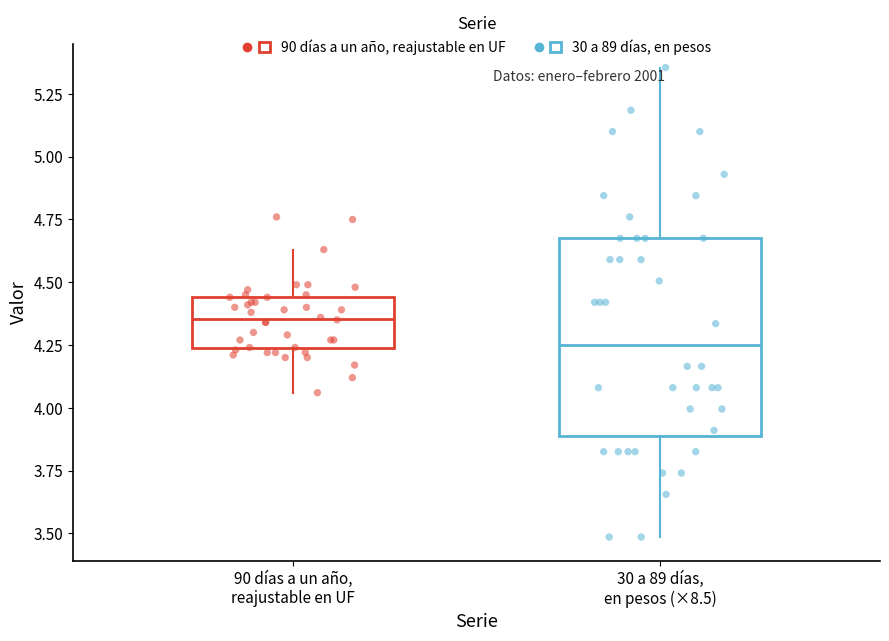

Which box is the tallest, from its lower edge to its upper edge?

30 a 89 días, en pesos (×8.5)